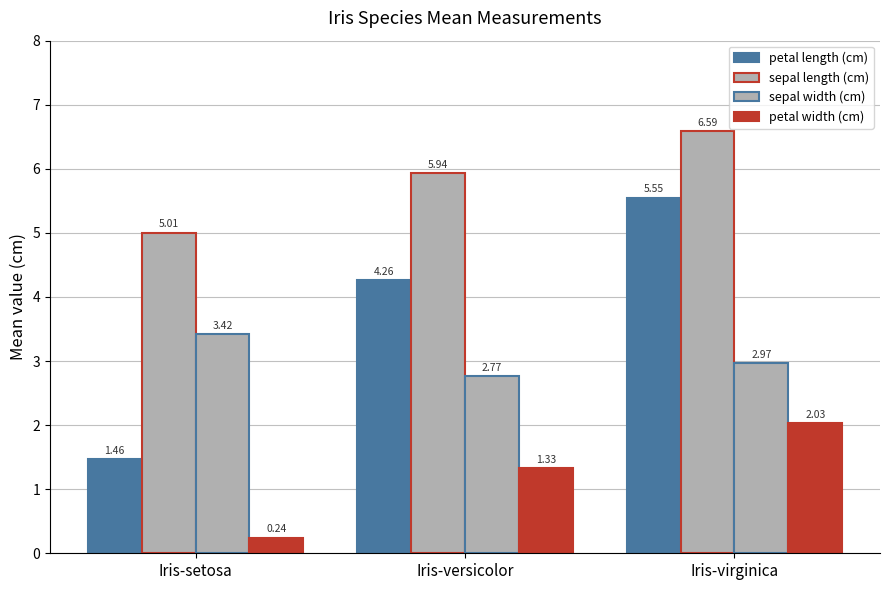

Is it true that petal length (cm) equals 1.5 at Iris-setosa?

True